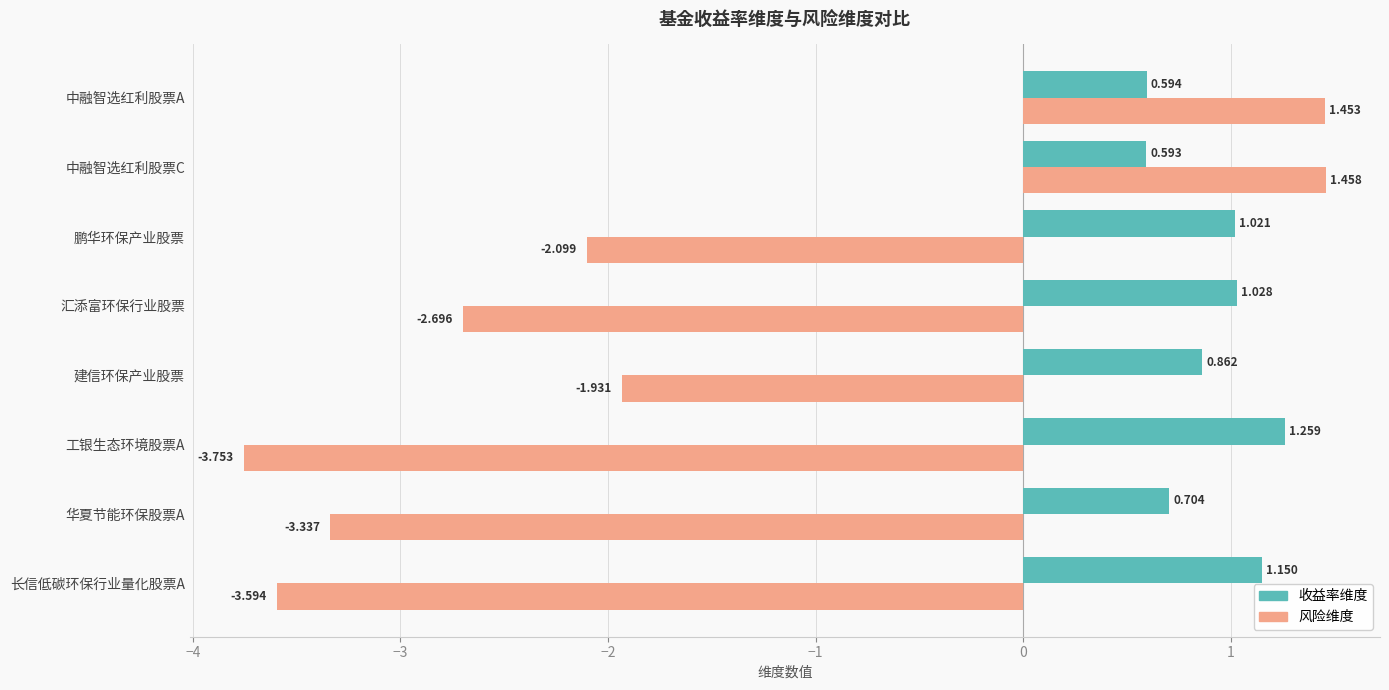

Which series has the widest spread of values?

风险维度